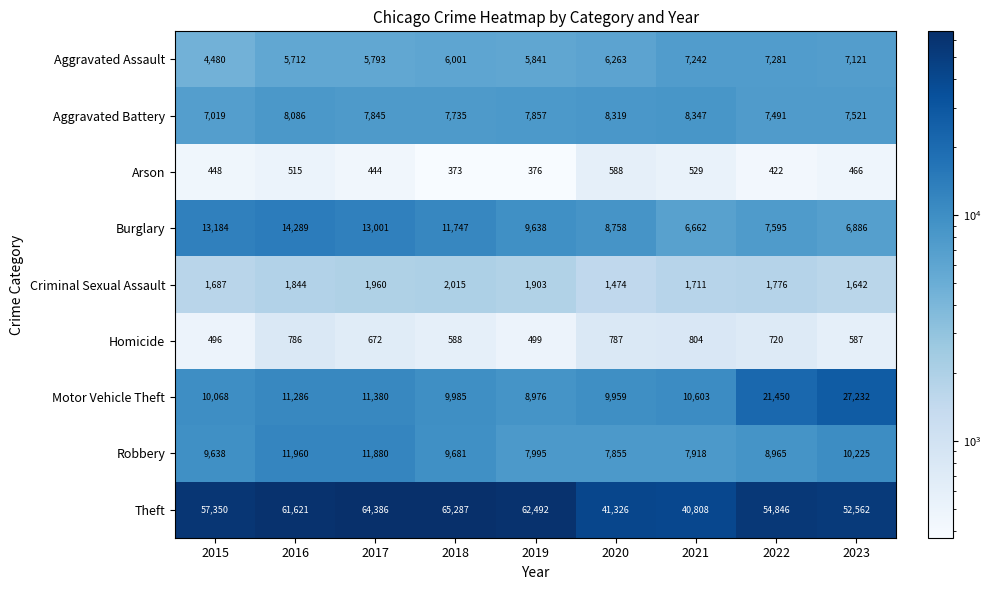

What is the difference between the Arson values at 2021 and 2020?

59